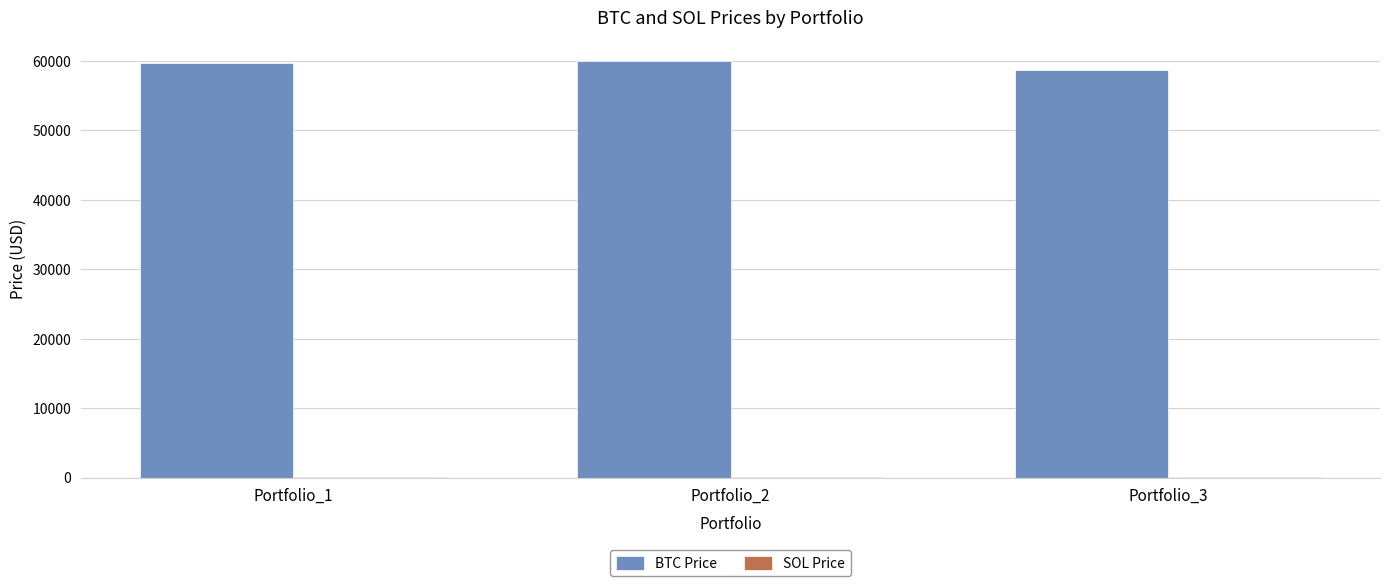

What is the sum of all BTC Price values?

178507.7